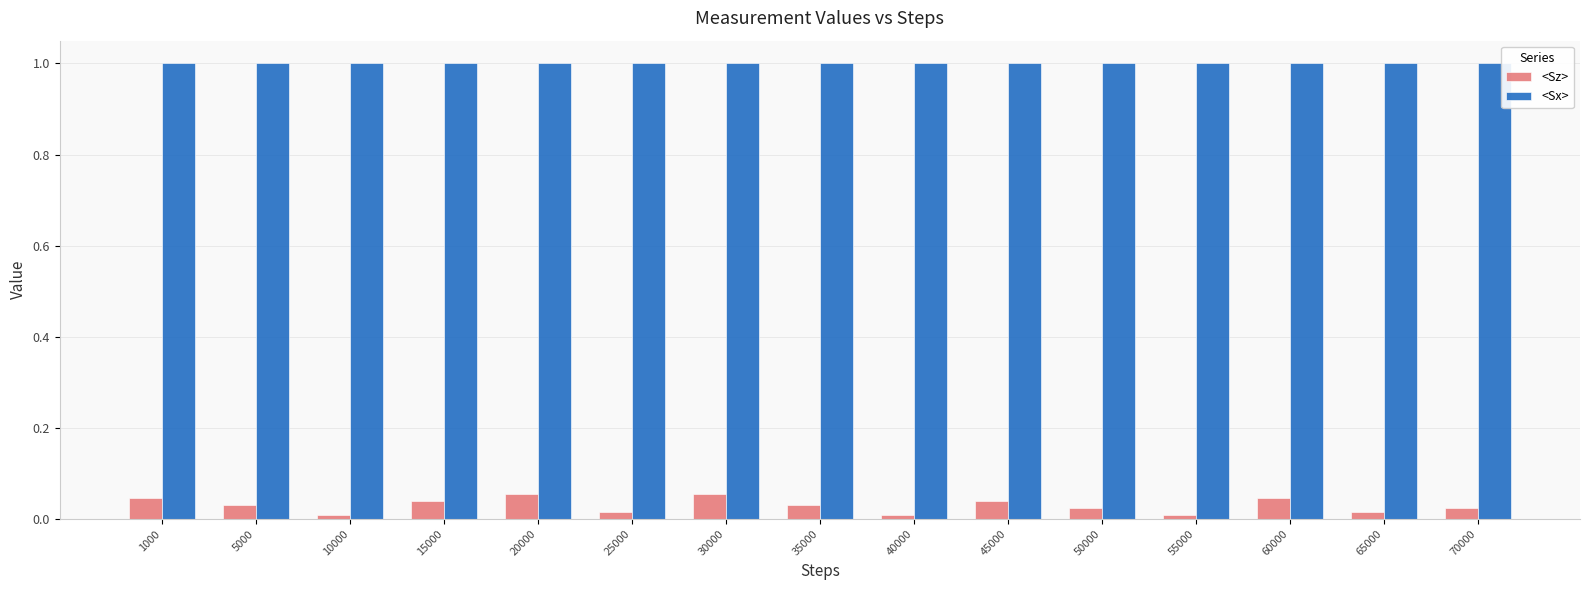

List the series in order of their overall mean, highest first.

<Sx>, <Sz>